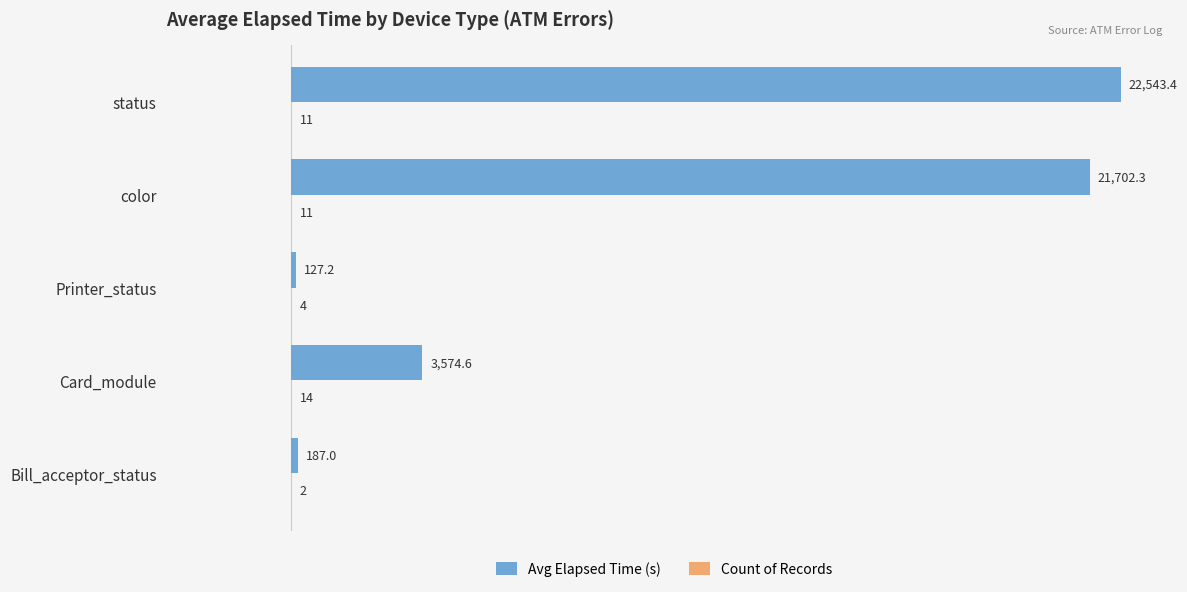

At which category is the sum across all series the highest?

status